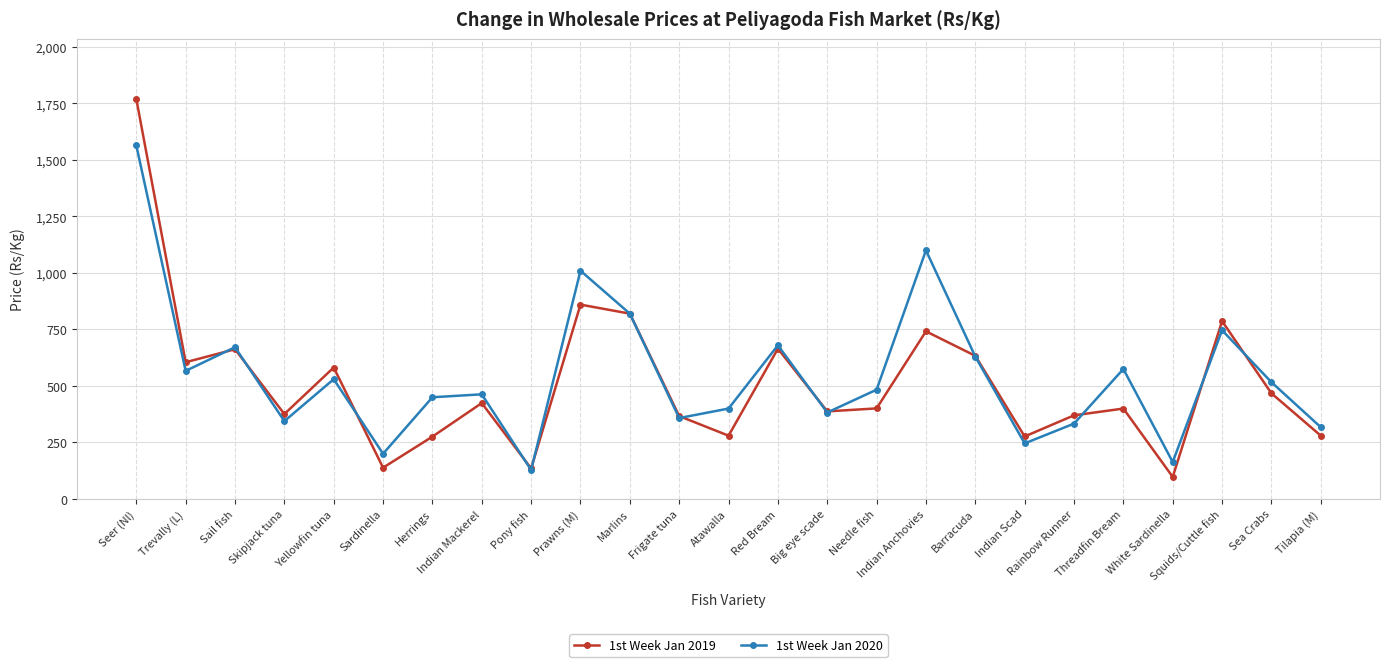

What is the value of the 1st Week Jan 2020 point at the 24th from the left?

516.7